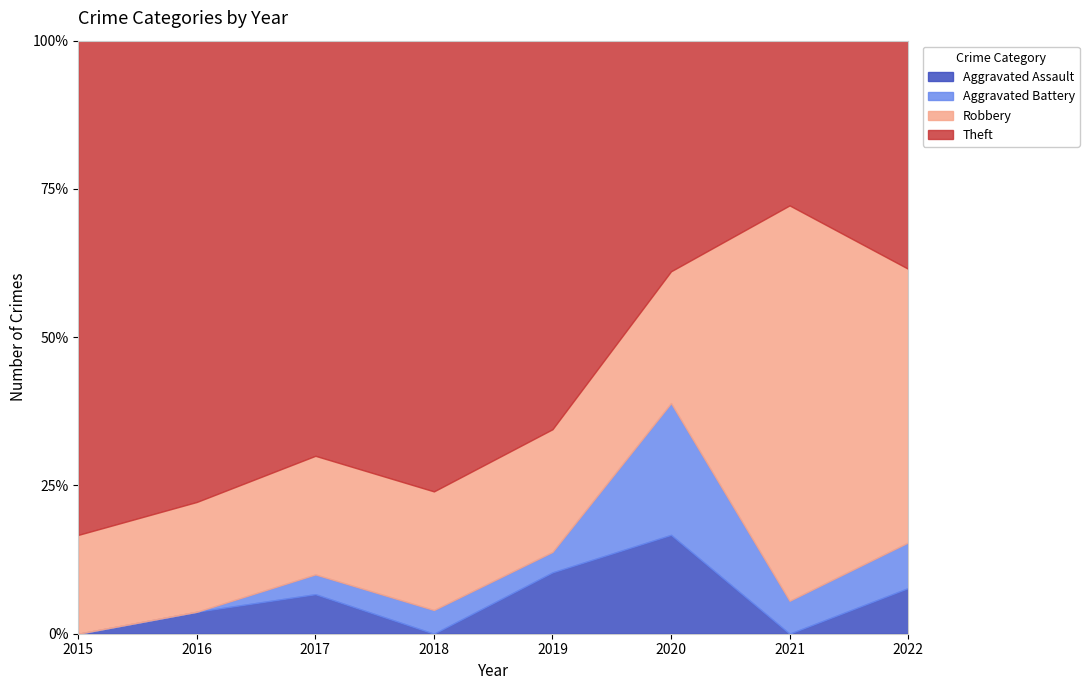

What is the value of the Aggravated Battery point at the 3rd from the left?

1